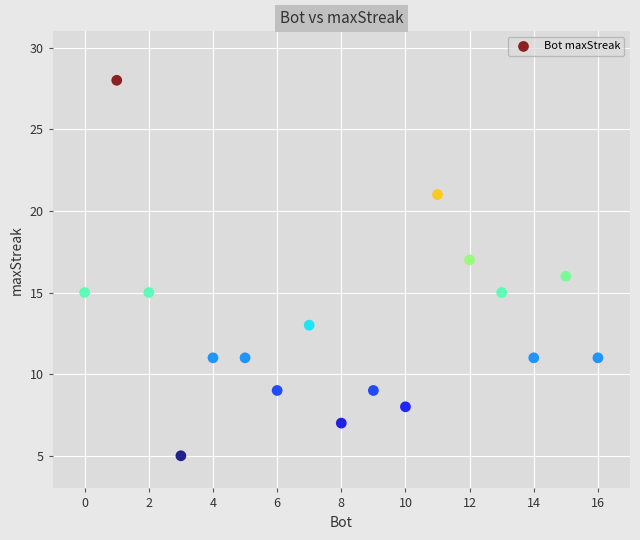

What is the range of Y values (max minus min)?

23